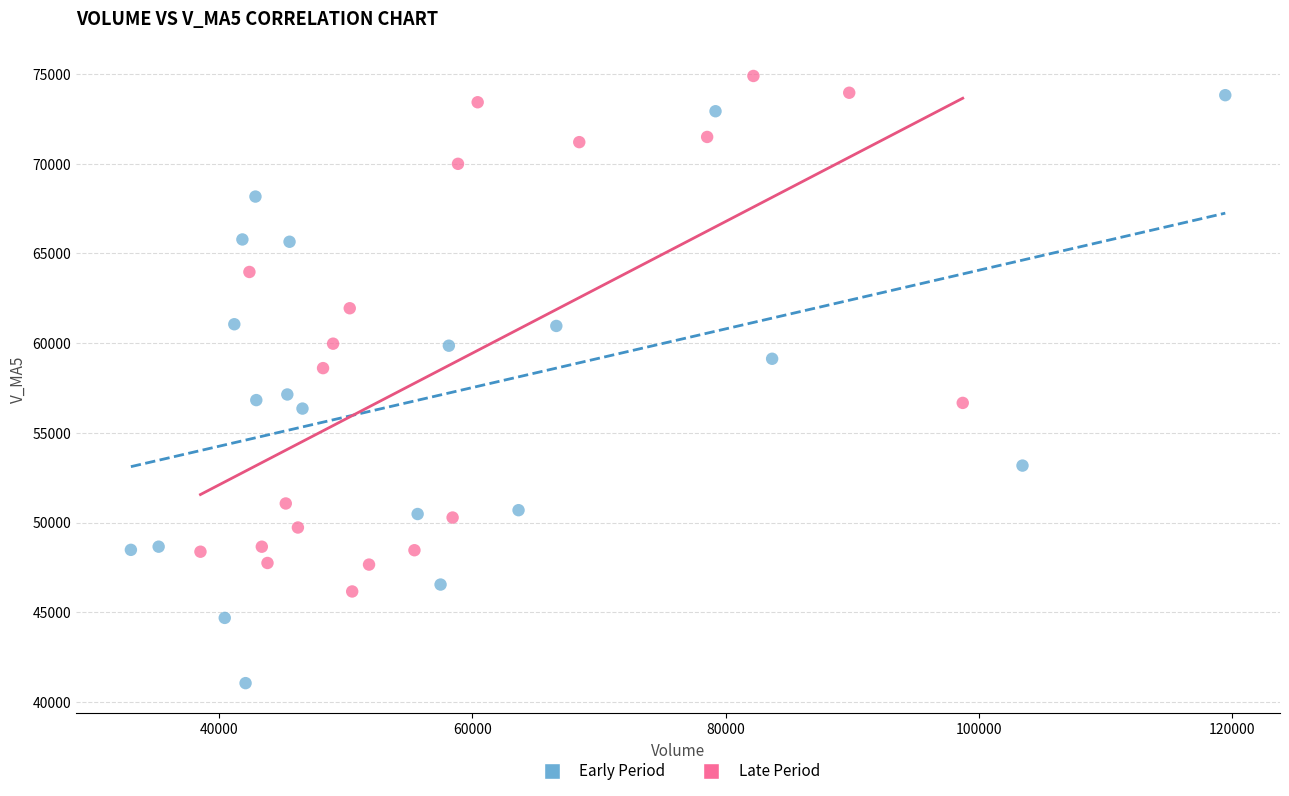

Which series reaches the minimum Y coordinate?

Early Period